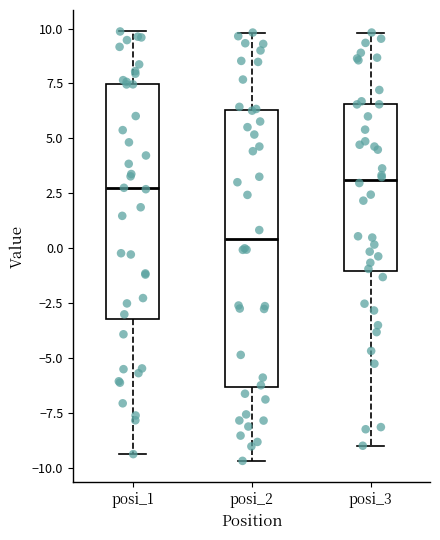

Reading left to right, read every box against the y-axis: the position of its median line, the range the box covers, and the ends of its whiskers. The values are not printed on the chart, so give them approximately, as read against the axis.

posi_1: median 2.5, box -3.0 to 7.5, whiskers -9.5 to 10.0
posi_2: median 0.5, box -6.5 to 6.5, whiskers -9.5 to 10.0
posi_3: median 3.0, box -1.0 to 6.5, whiskers -9.0 to 10.0